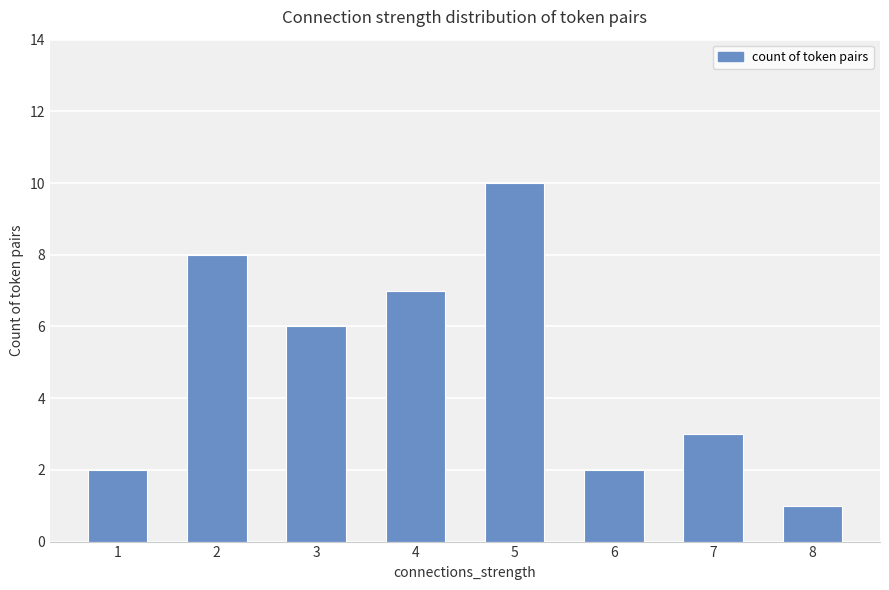

Reading right to left, transcribe all the data shown in this chart.

8=1	7=3	6=2	5=10	4=7	3=6	2=8	1=2